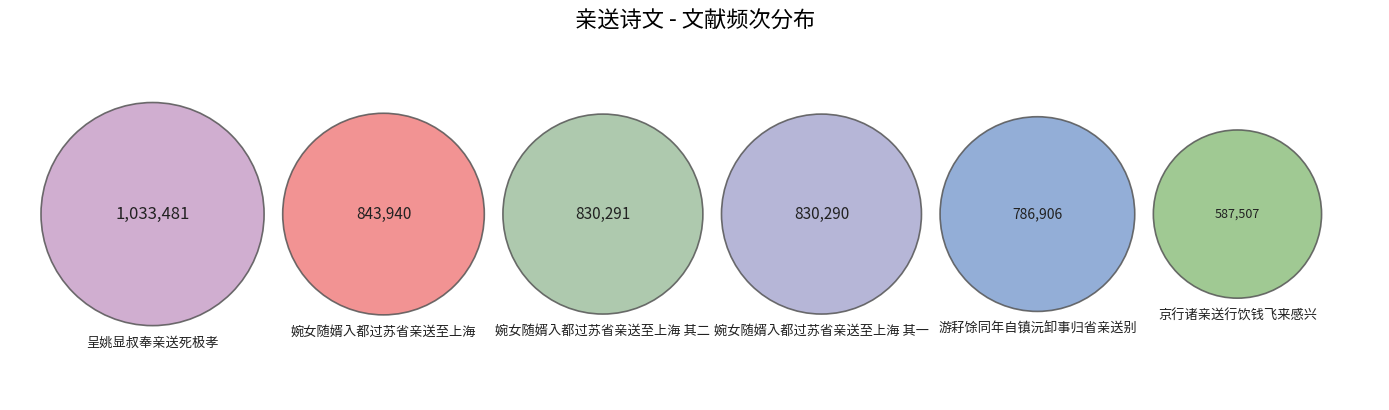

Between 京行诸亲送行饮钱飞来感兴 and 呈姚显叔奉亲送死极孝, which is larger?

呈姚显叔奉亲送死极孝